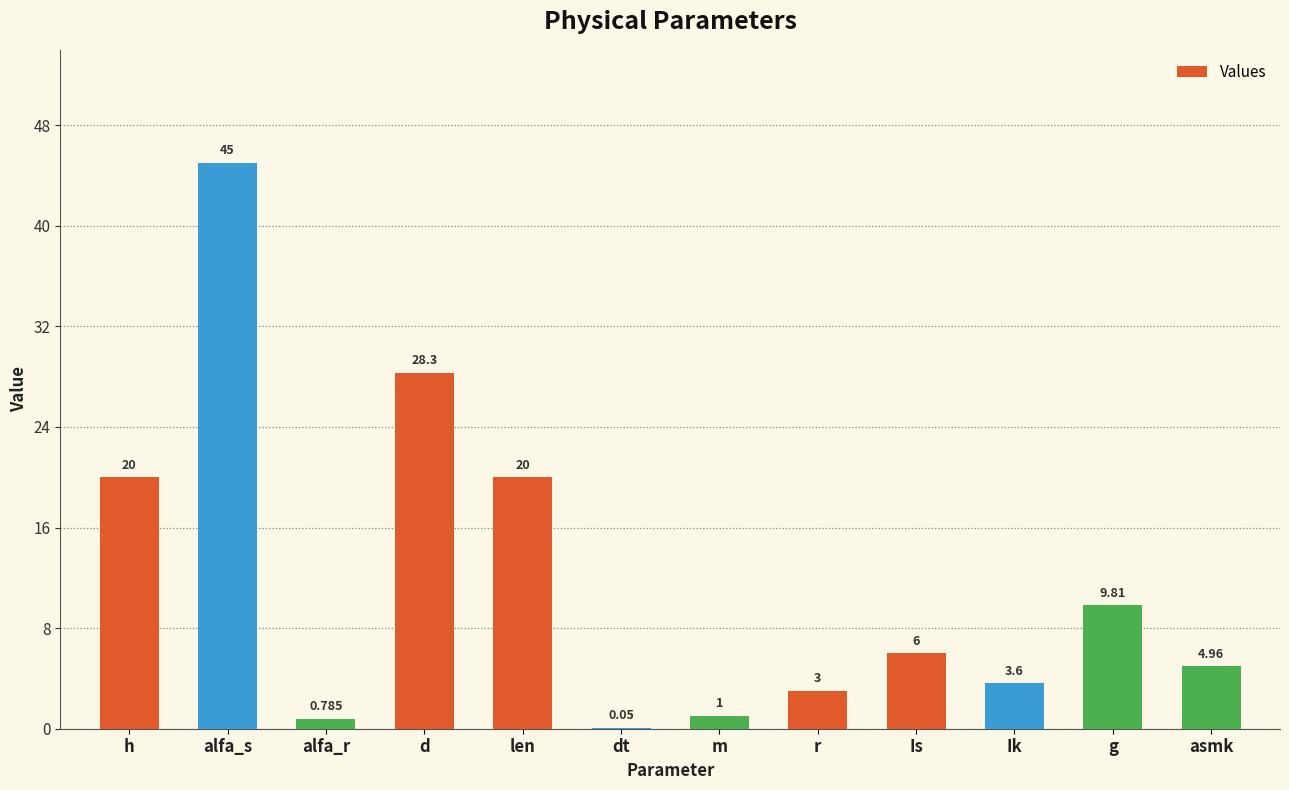

At which category does the chart reach its peak across all series?

alfa_s